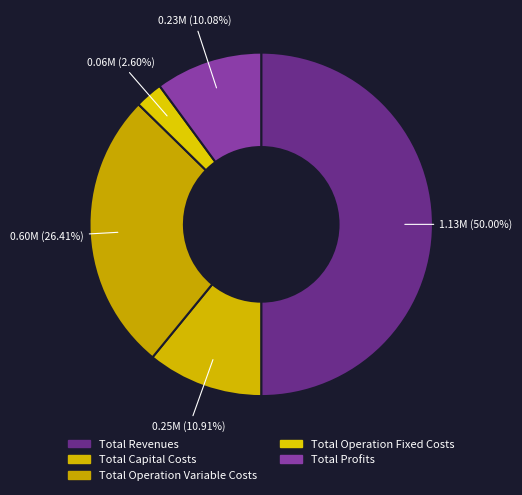

Rank the categories by value from lowest to highest.

Total Operation Fixed Costs, Total Profits, Total Capital Costs, Total Operation Variable Costs, Total Revenues